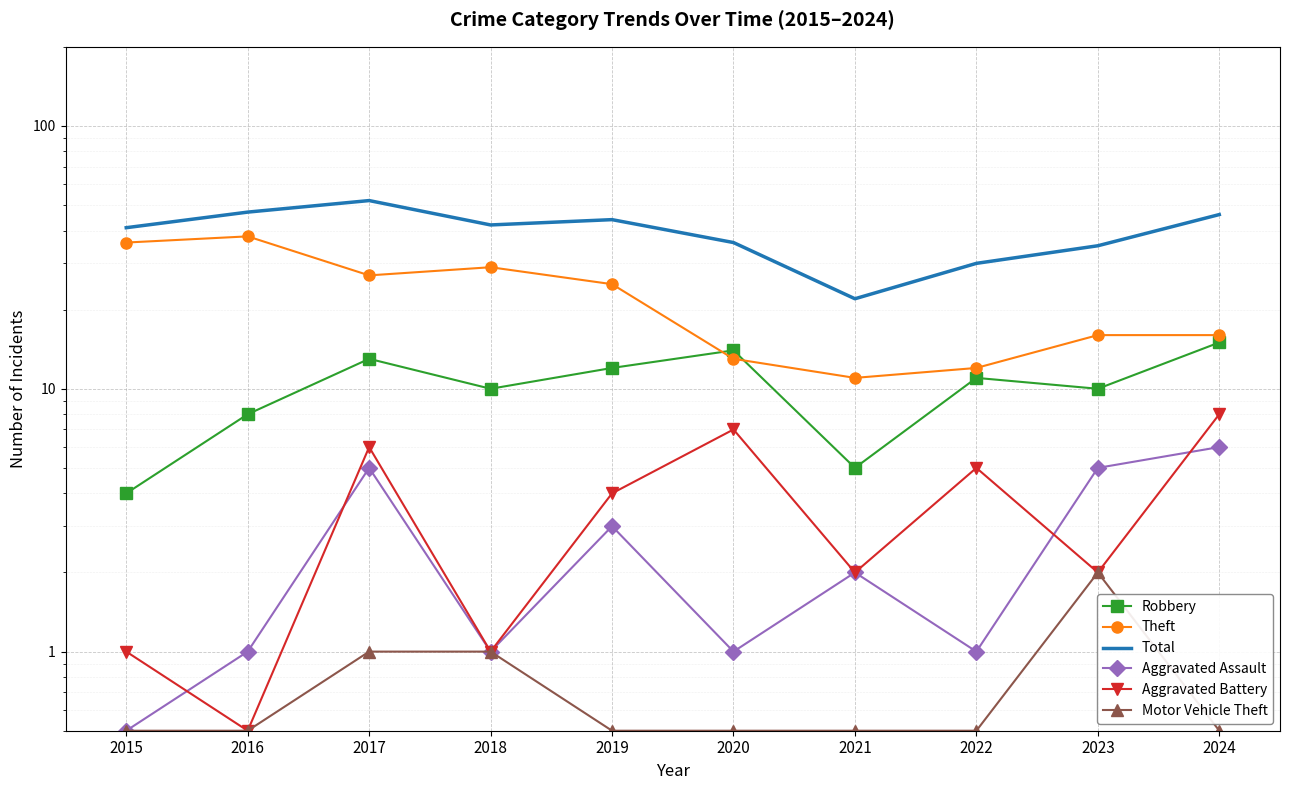

At 2022, list the series in order from largest to smallest.

Total, Theft, Robbery, Aggravated Battery, Aggravated Assault, Motor Vehicle Theft